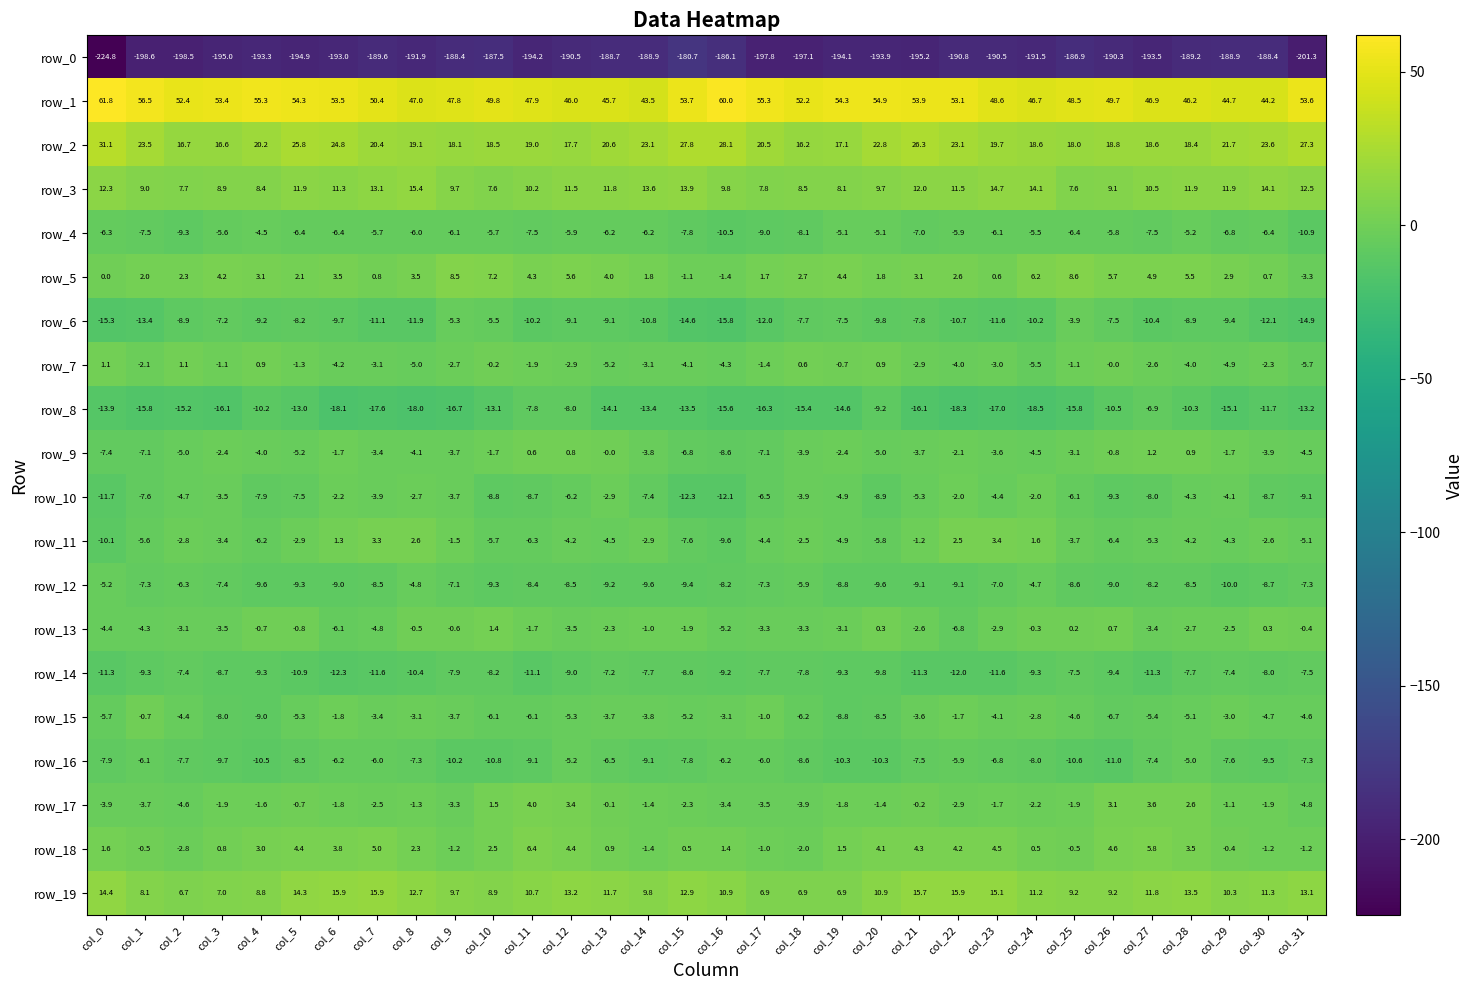

The value of row_16 at col_21 is -4.5. True or false?

False